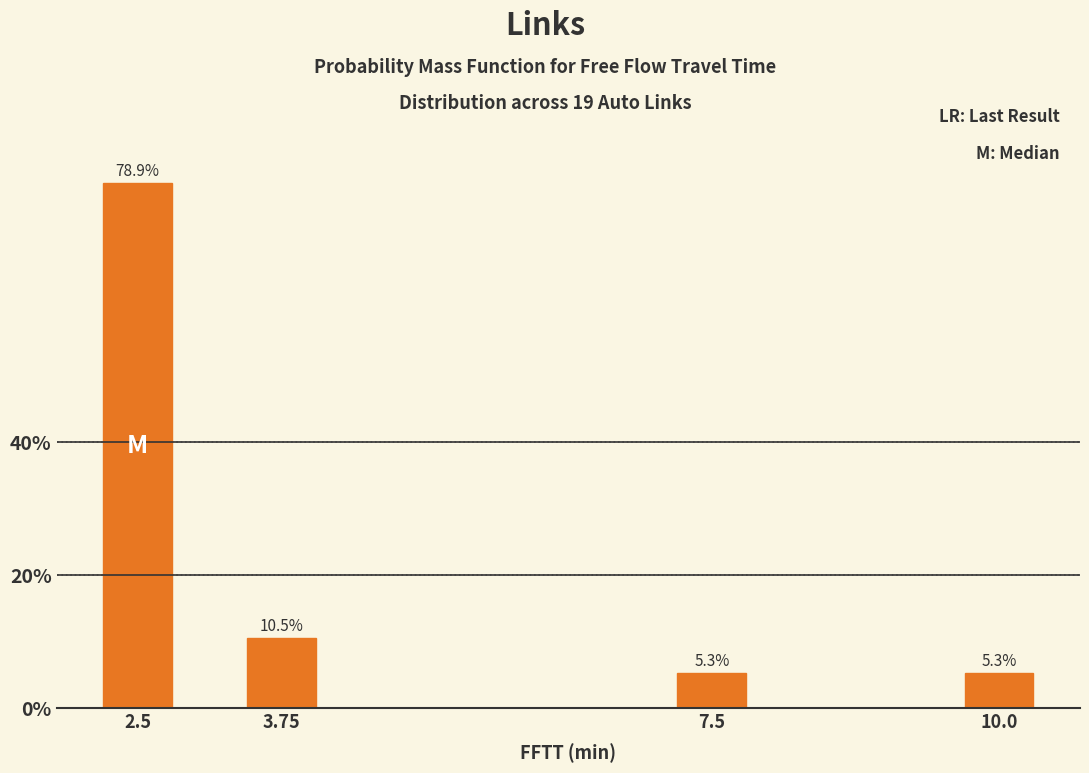

Reading left to right, transcribe all the data shown in this chart.

78.9	10.5	5.3	5.3